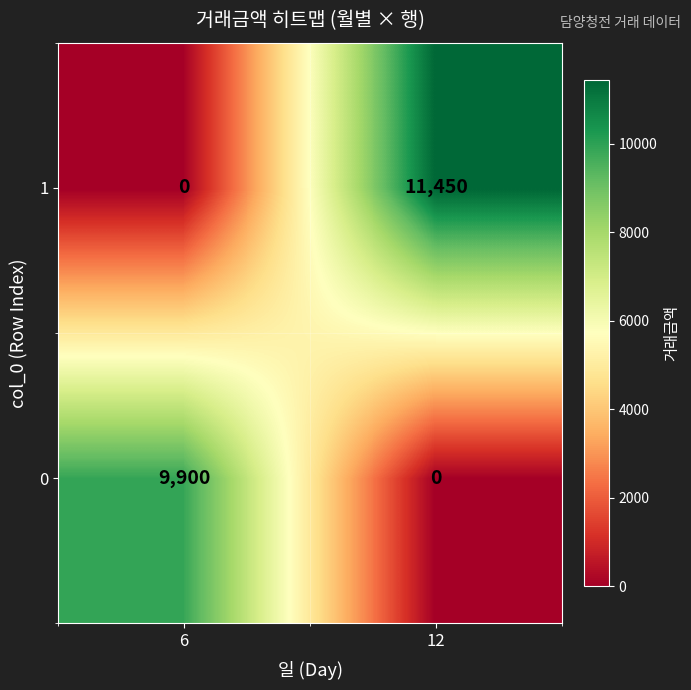

What is the sum of all 0 values?

9900